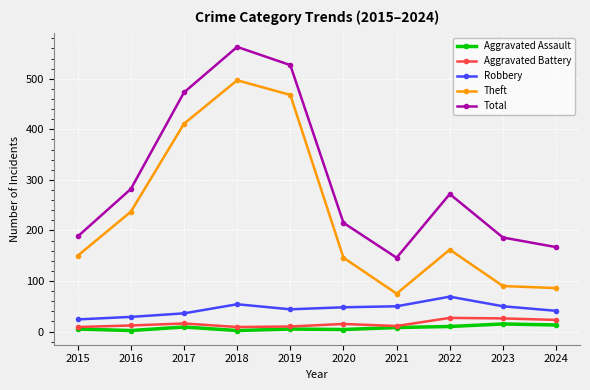

What is the smallest value displayed?

2